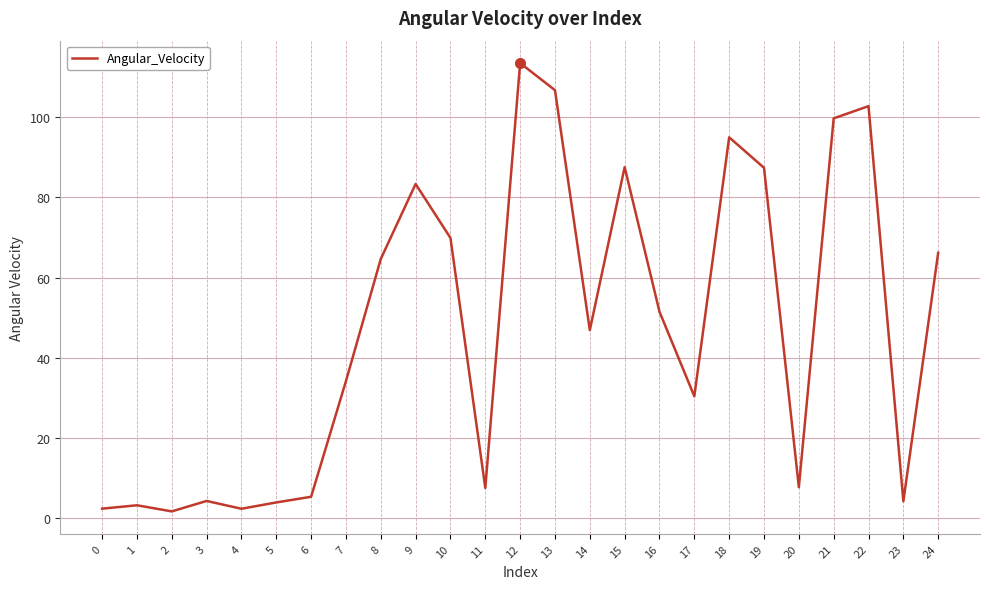

What is the difference between the maximum and minimum values?

112.0